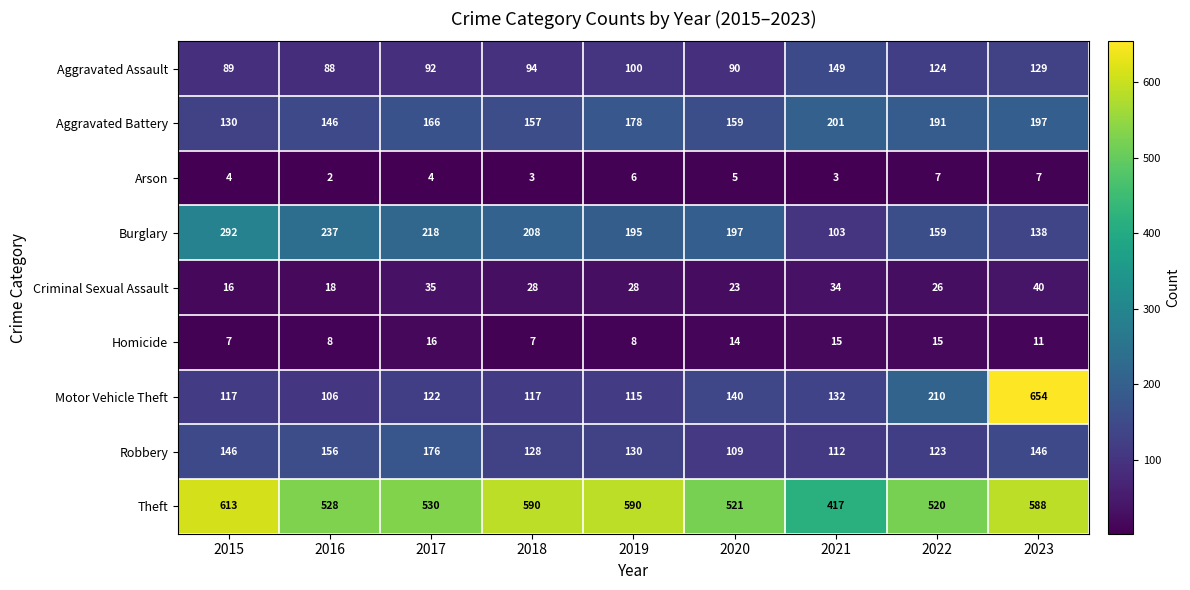

Is it true that Robbery equals 200 at 2022?

False